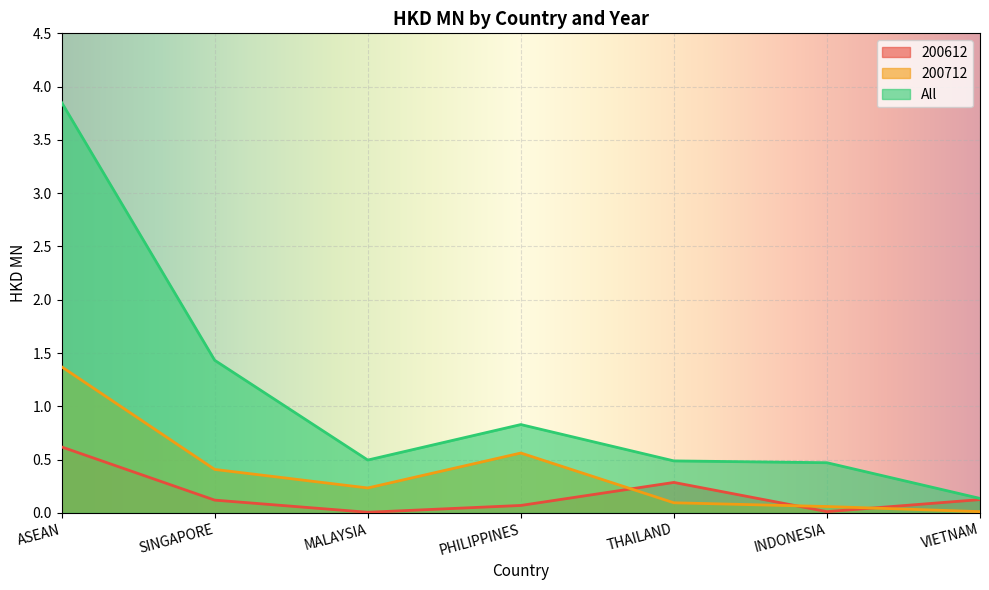

True or false: All and 200712 intersect in this chart.

False